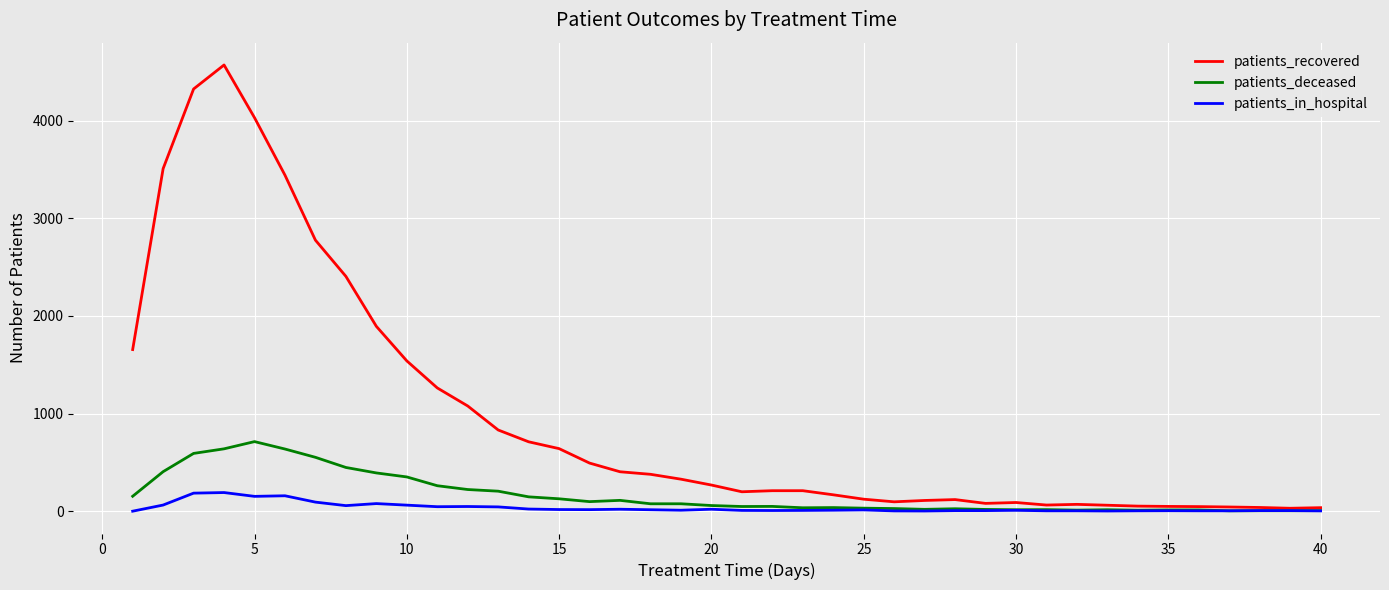

How many lines are shown in the chart?

3